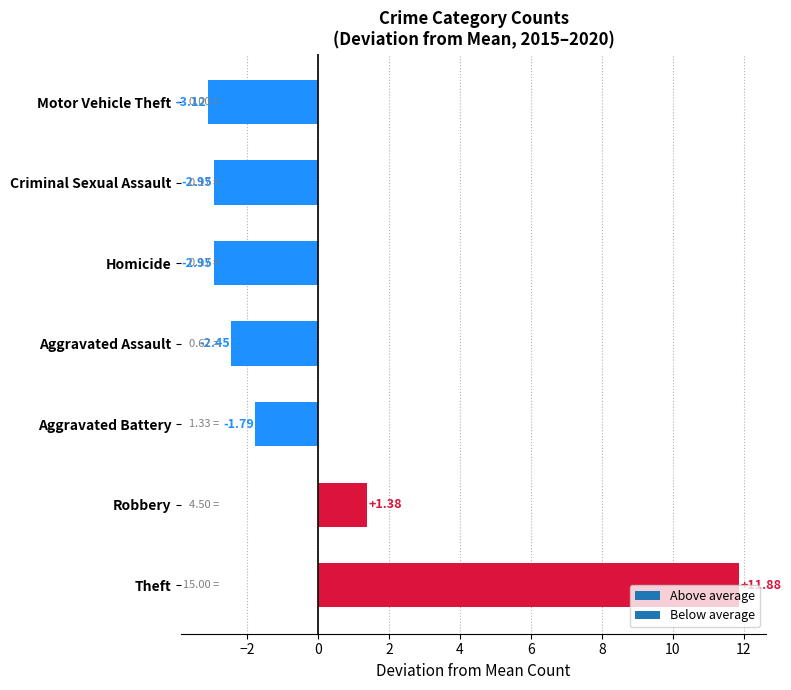

What is the change in value from Theft to Motor Vehicle Theft?

-15.0